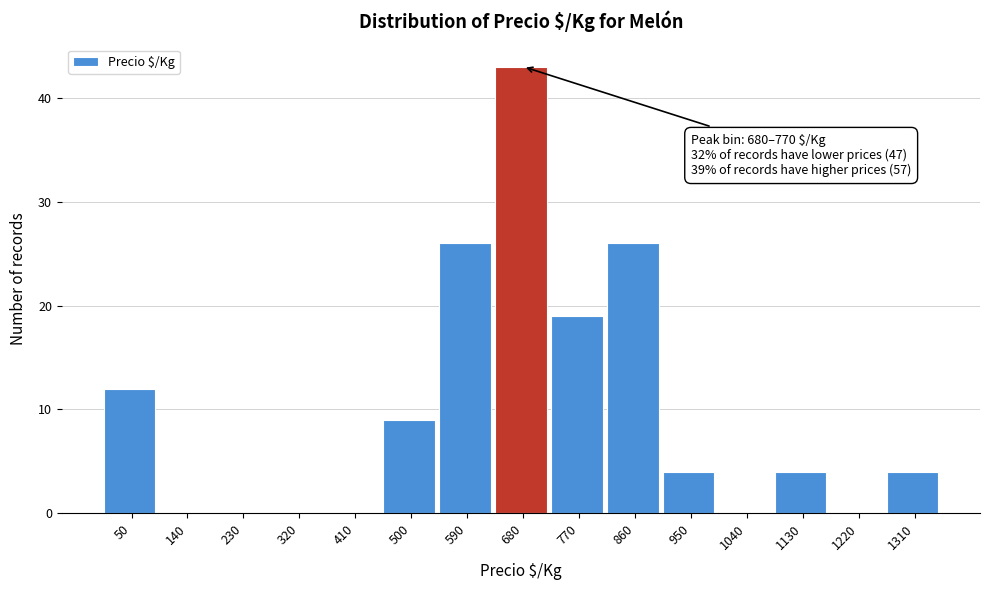

Reading left to right, transcribe all the data shown in this chart.

50=12	140=0	230=0	320=0	410=0	500=9	590=26	680=43	770=19	860=26	950=4	1040=0	1130=4	1220=0	1310=4